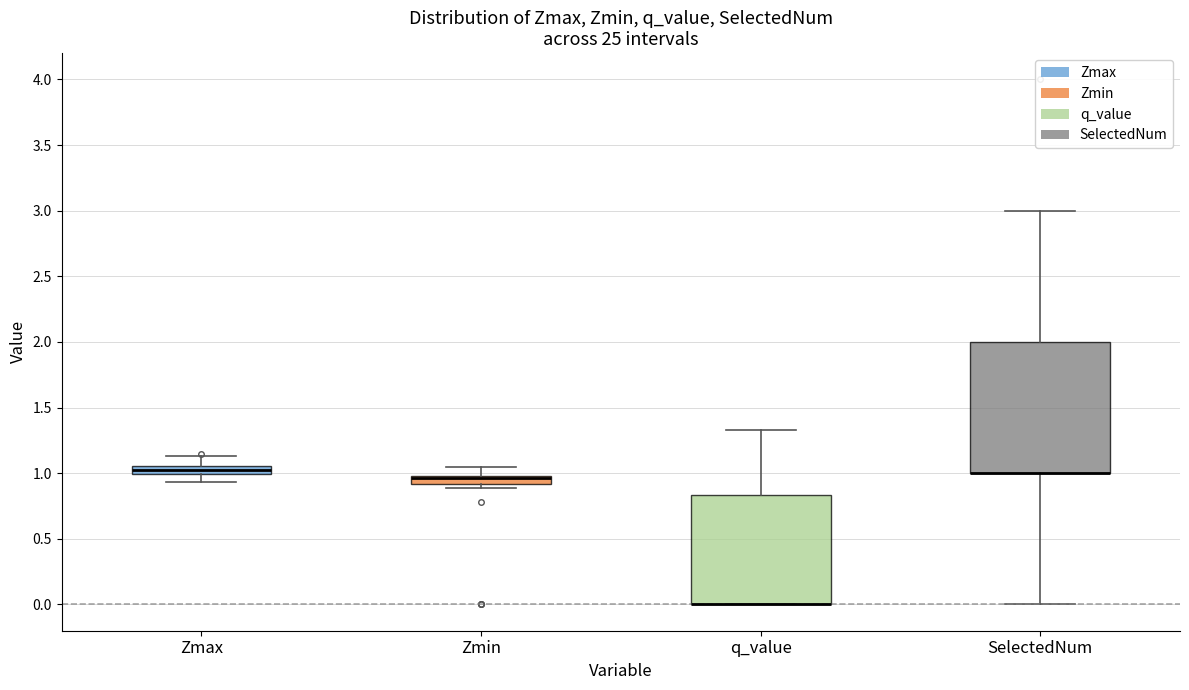

Where is the lower edge of the box for q_value on the y-axis? The values are not printed on the chart, so give them approximately, as read against the axis.

0.00